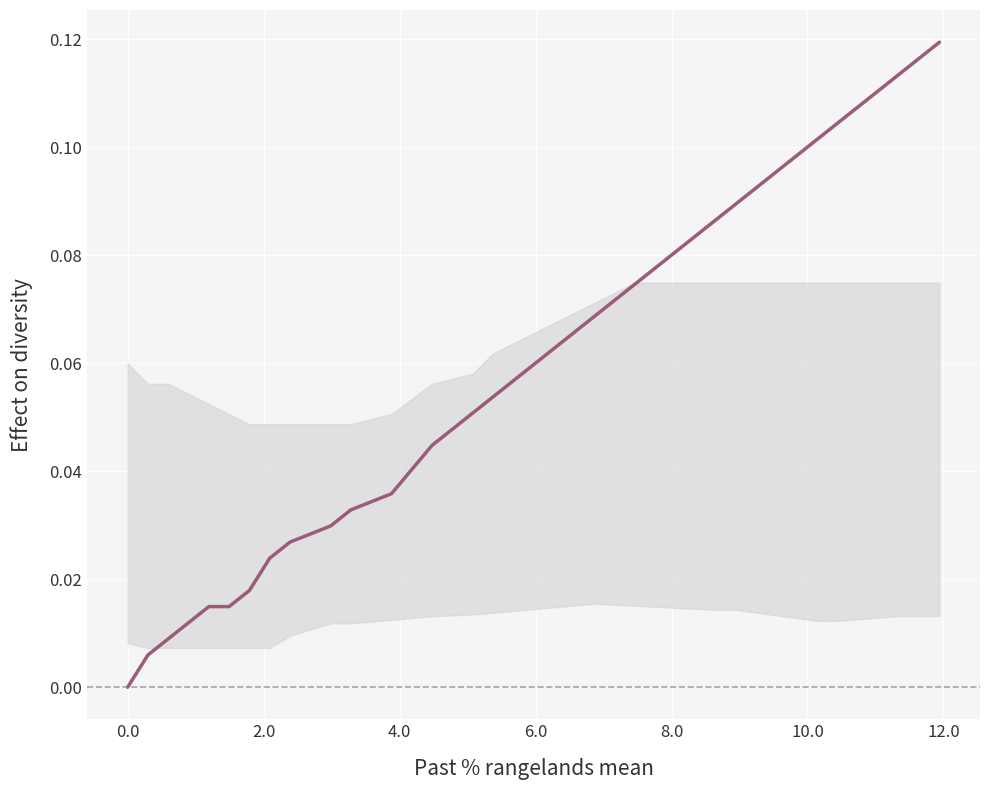

Is it true that the value at 24 is 0.1?

False